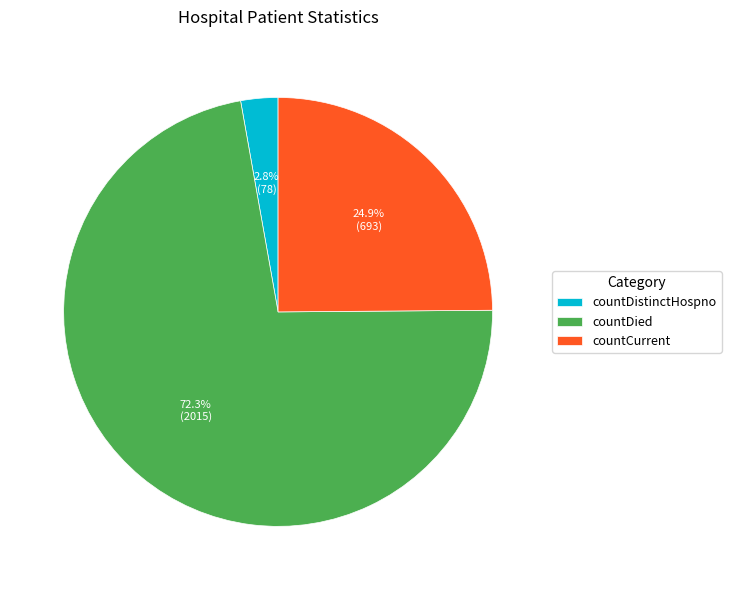

Between countCurrent and countDistinctHospno, which is larger?

countCurrent